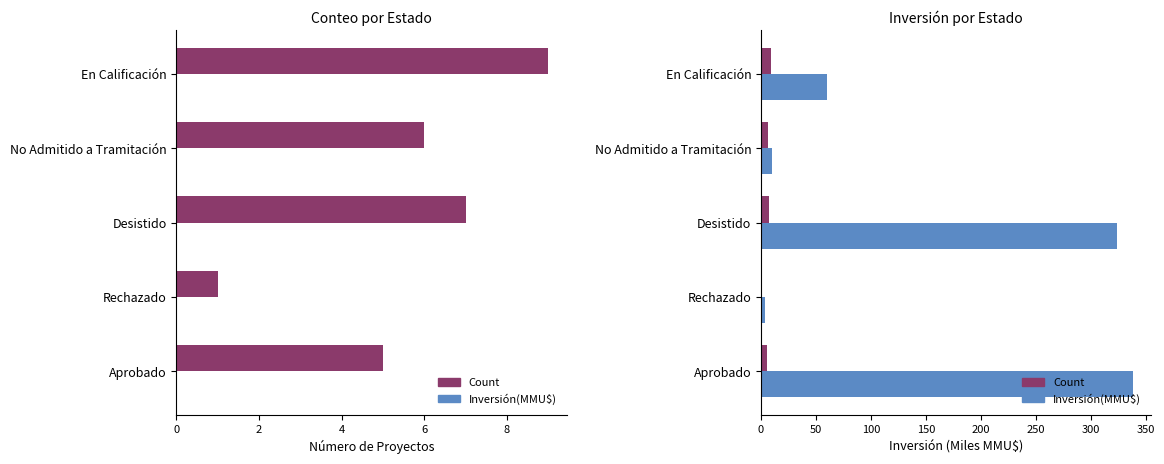

What is the spread (max minus min) of values at 0?

333.2